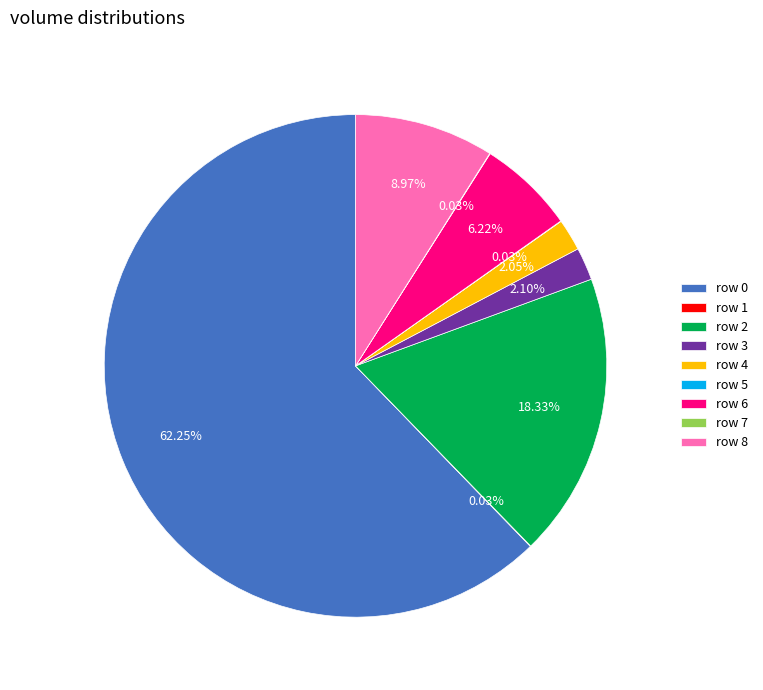

Does any single category account for the majority?

Yes